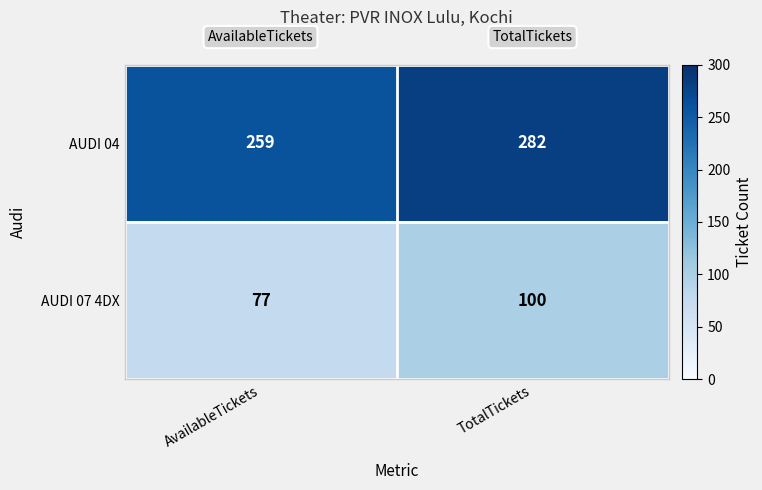

Rank the series at TotalTickets from lowest to highest value.

AUDI 07 4DX, AUDI 04